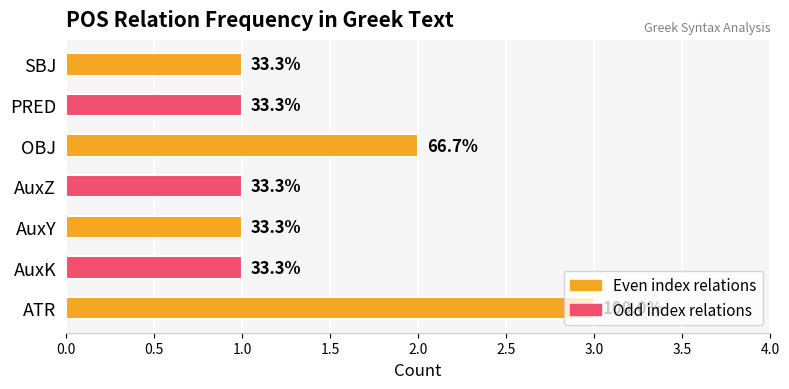

What is the difference between the maximum and second lowest values?

2